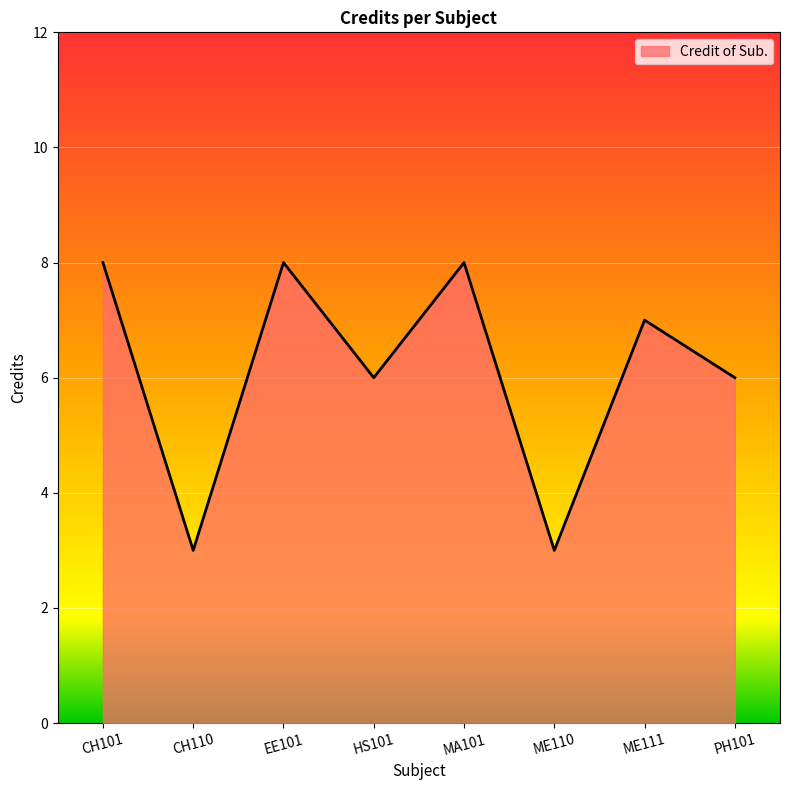

What is the greatest value displayed?

8